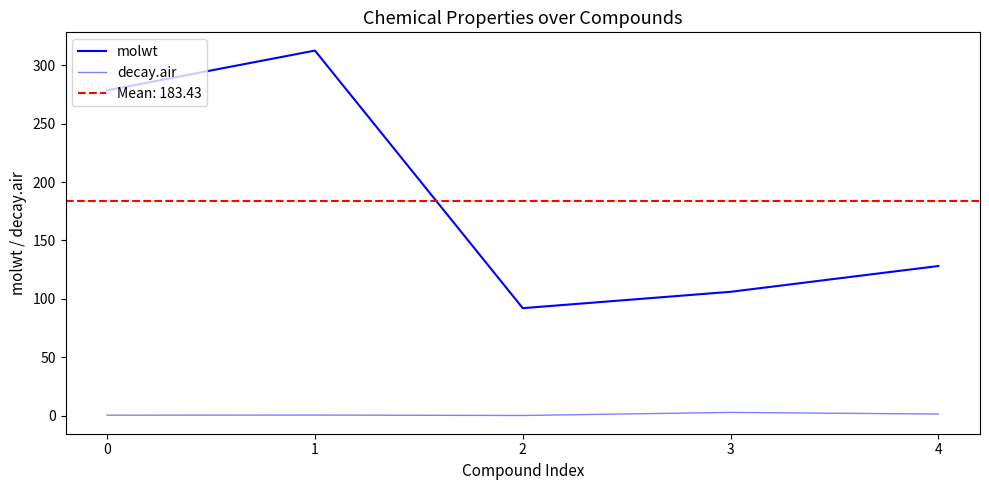

Between 2 and 4, which is larger?

4